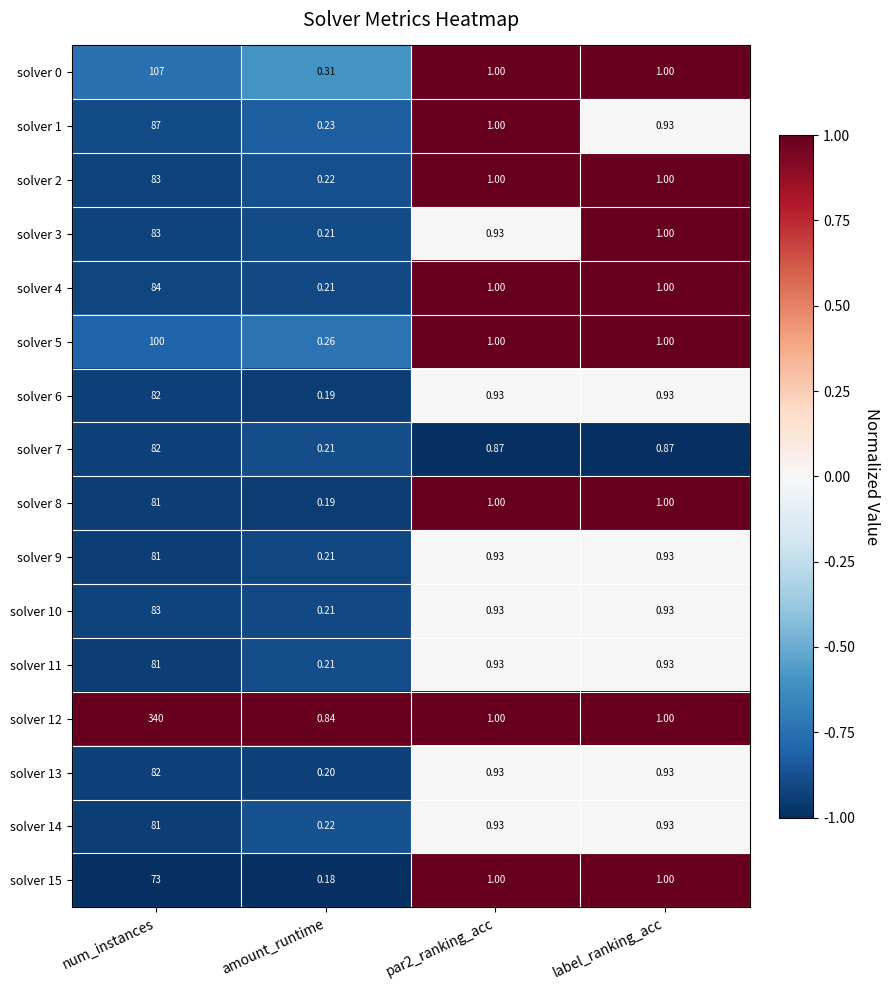

Where does the solver 8 series first go above 1?

num_instances